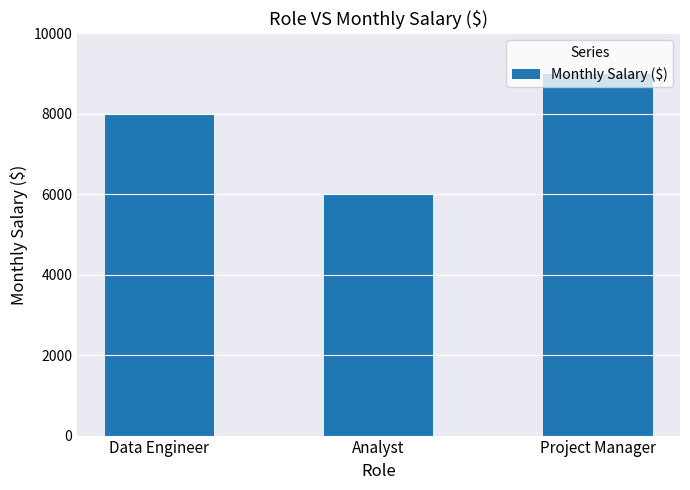

Reading left to right, list all the values displayed in this chart.

8000	6000	9000